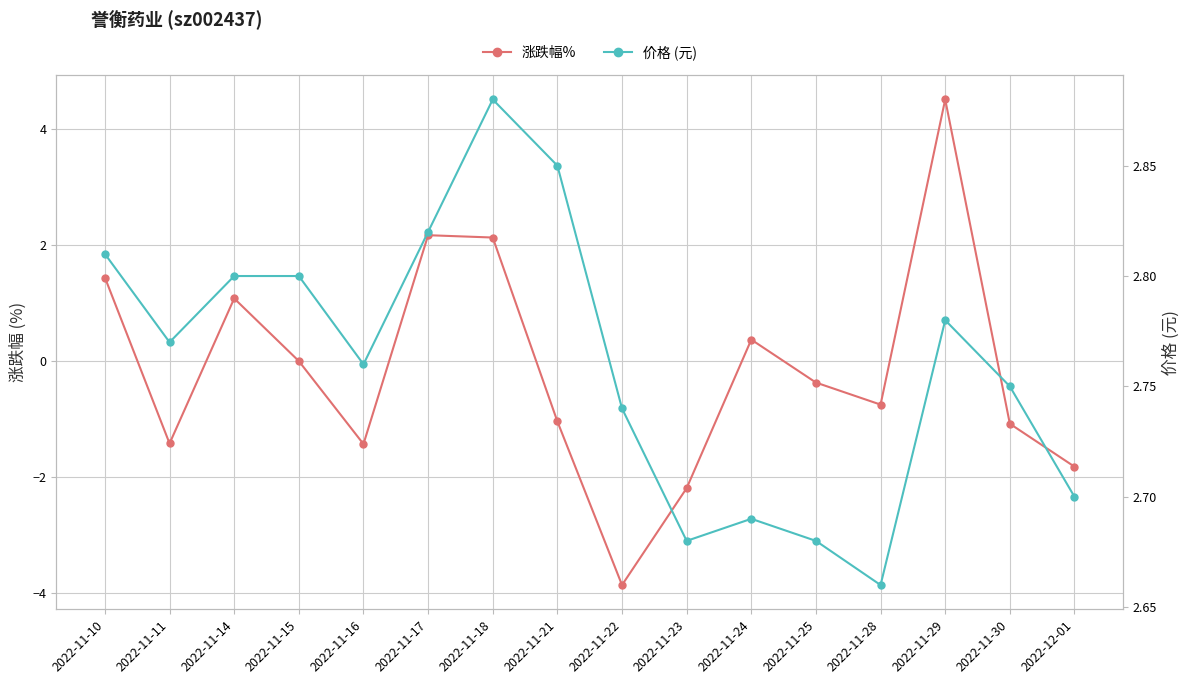

Which category has the highest value in the 涨跌幅% series?

2022-11-29